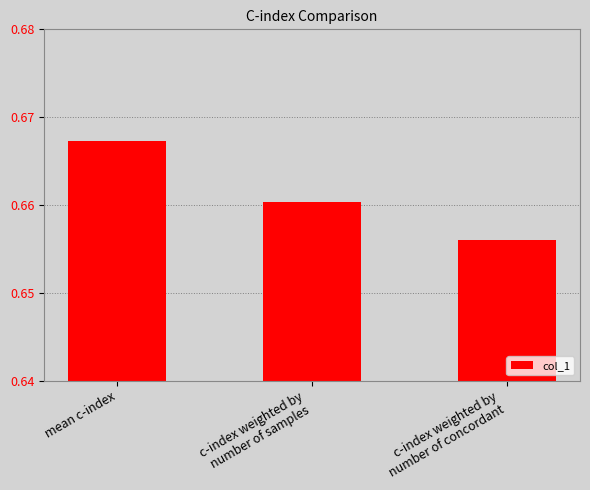

List the labels in order of value, smallest first.

c-index weighted by
number of concordant, c-index weighted by
number of samples, mean c-index